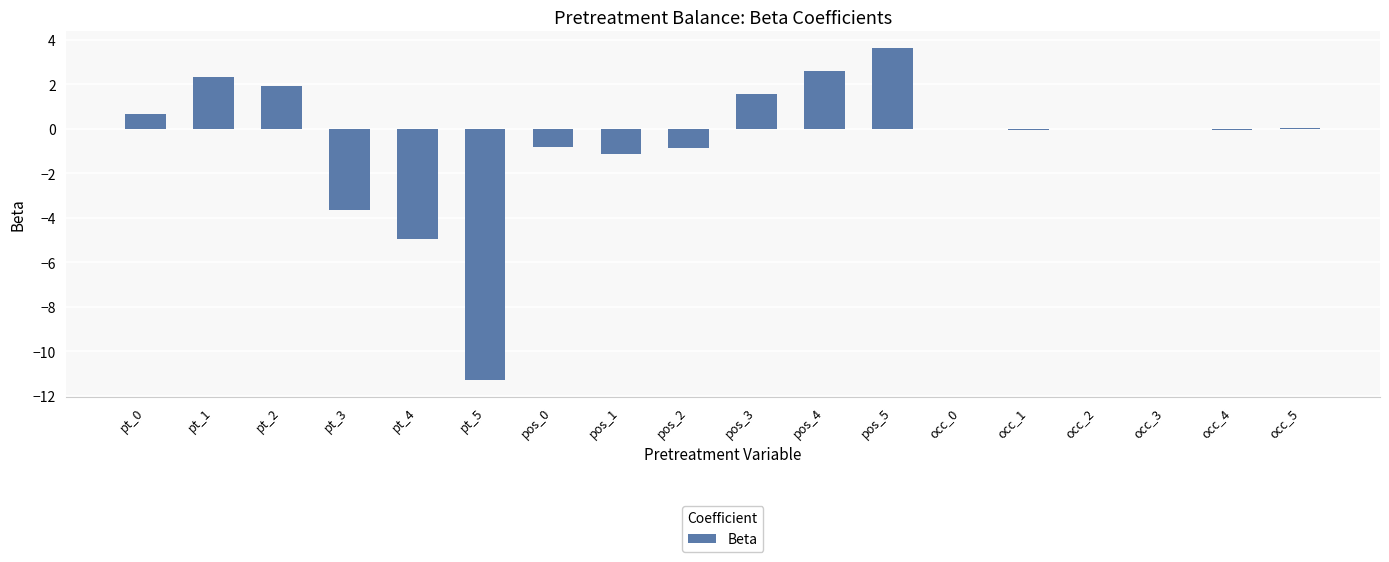

Between pt_4 and pt_1, which is larger?

pt_1